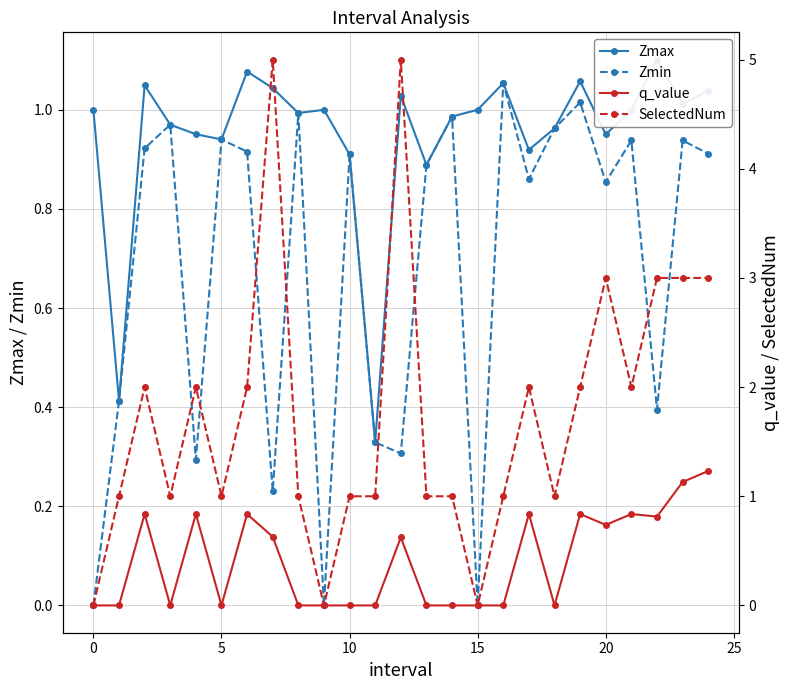

Rank the series by their maximum value, from lowest to highest.

Zmin, Zmax, q_value, SelectedNum